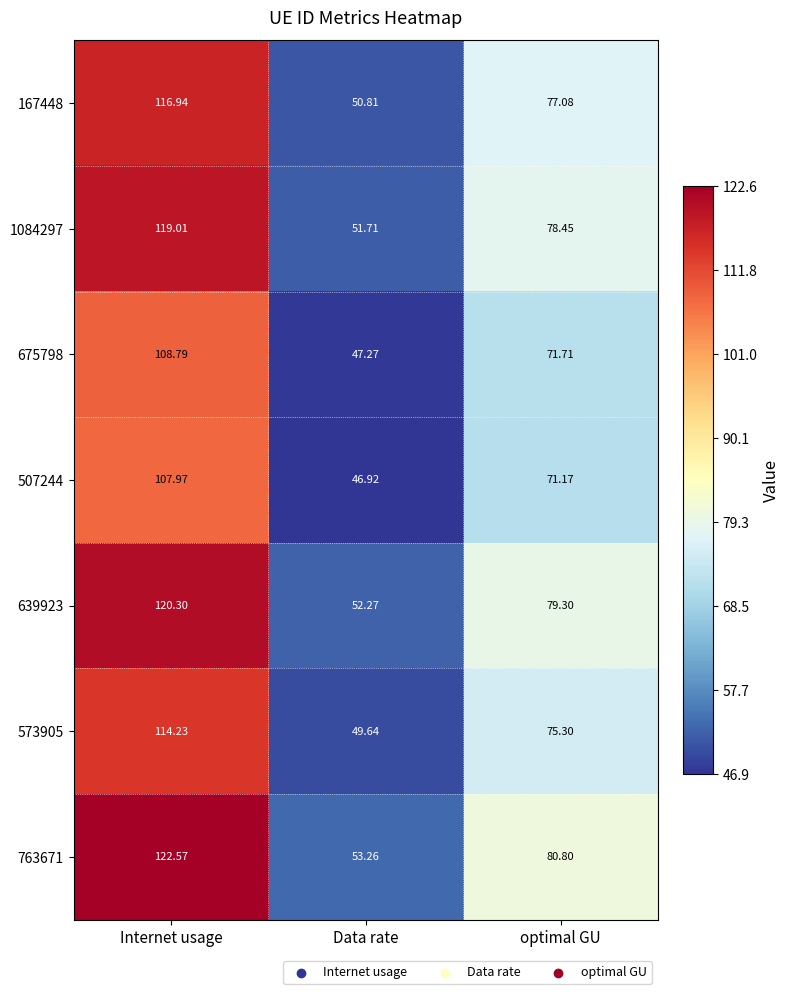

At which label does 1084297 reach its peak?

Internet usage